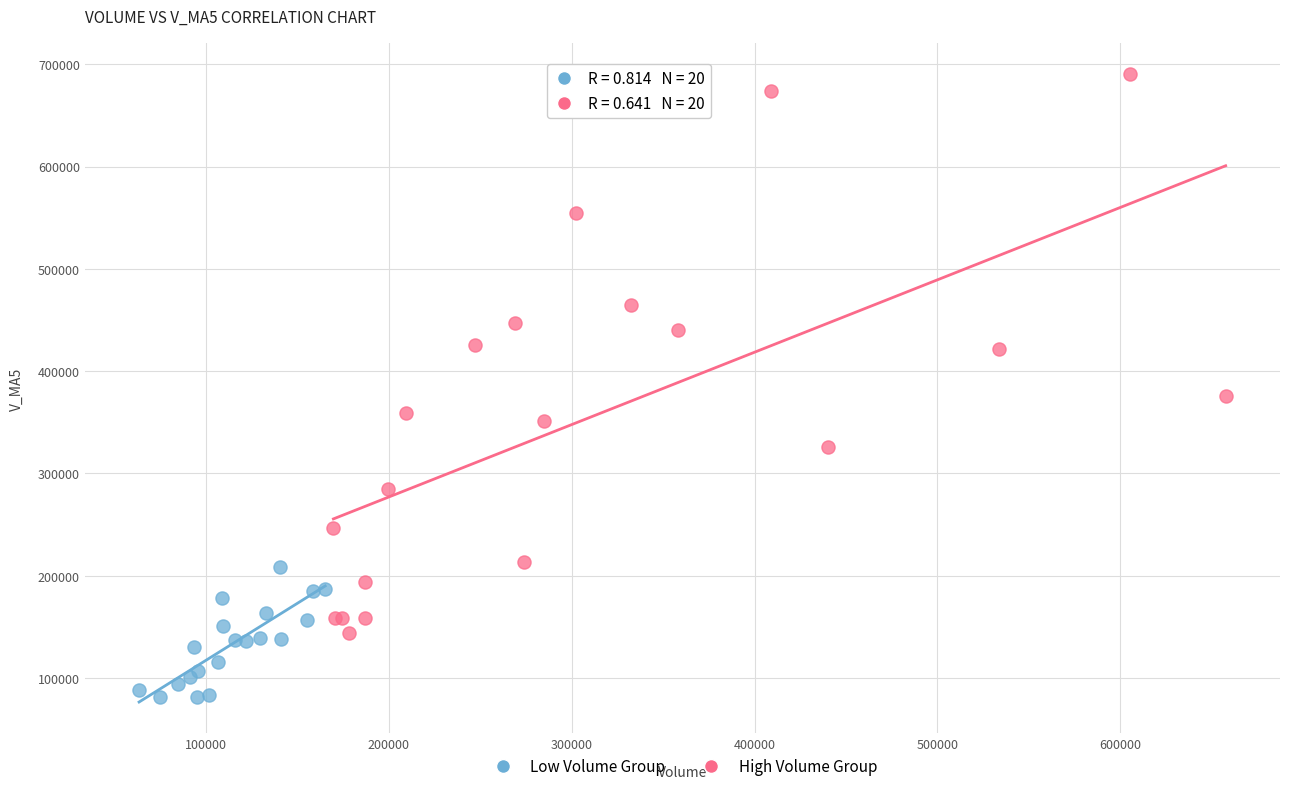

Which series reaches the minimum Y coordinate?

Low Volume Group